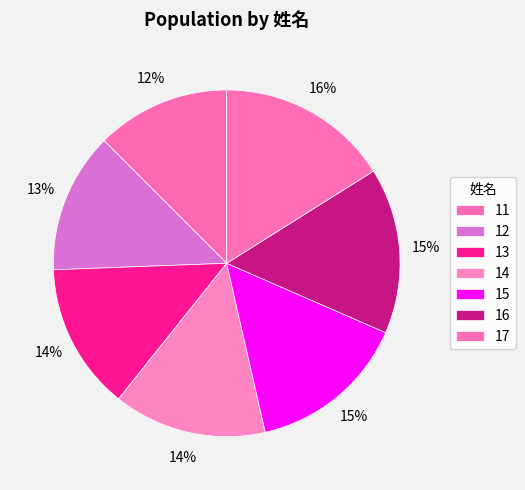

Count the number of slices in the pie.

7